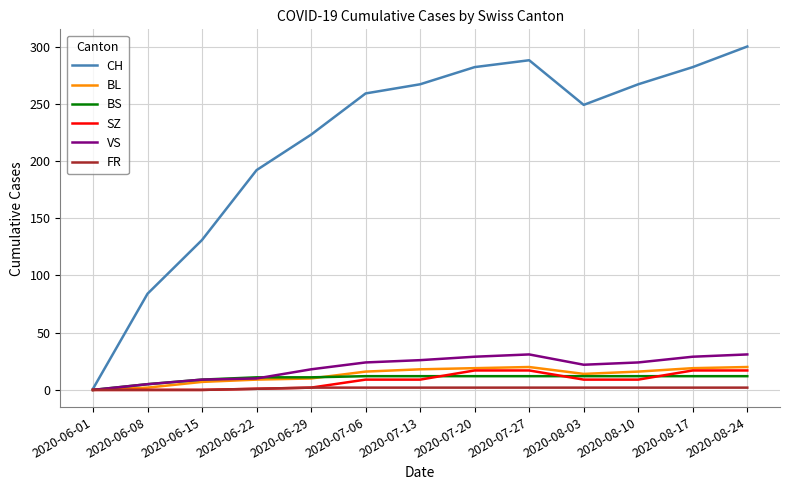

How many positive values does the BS series have?

12